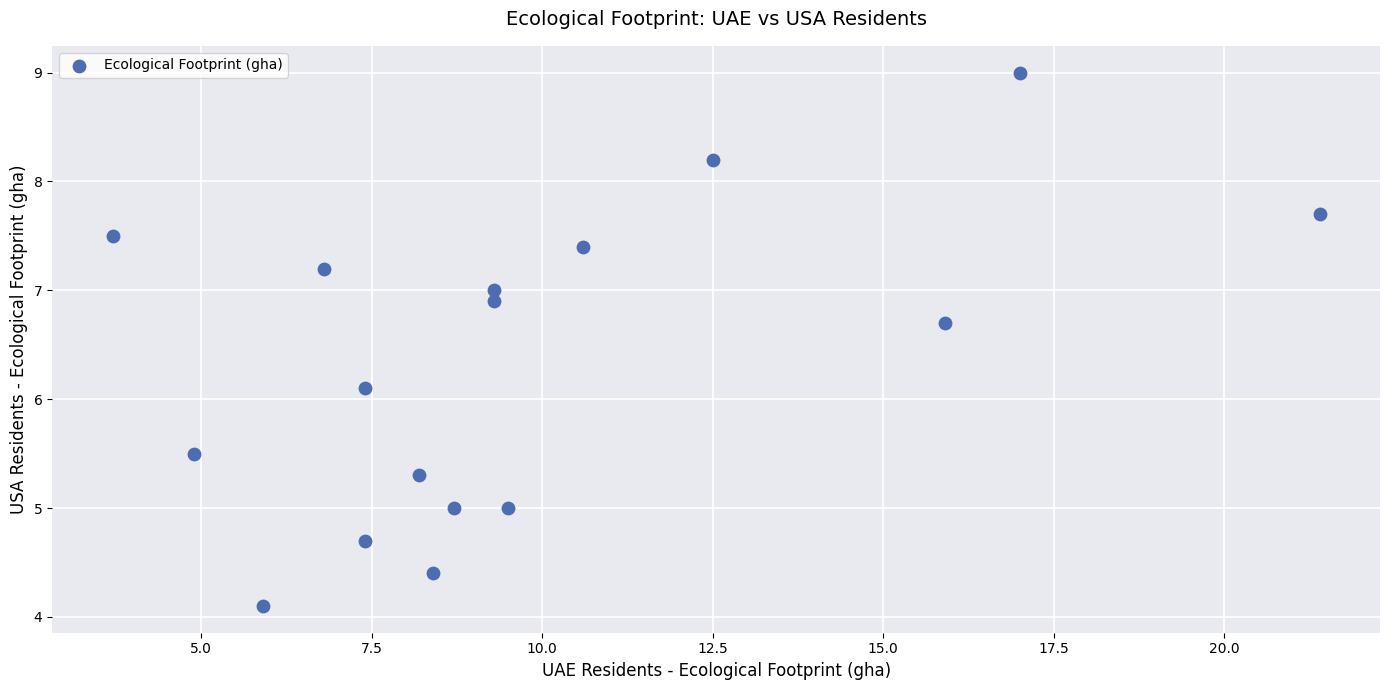

What is the range of Y values (max minus min)?

4.9